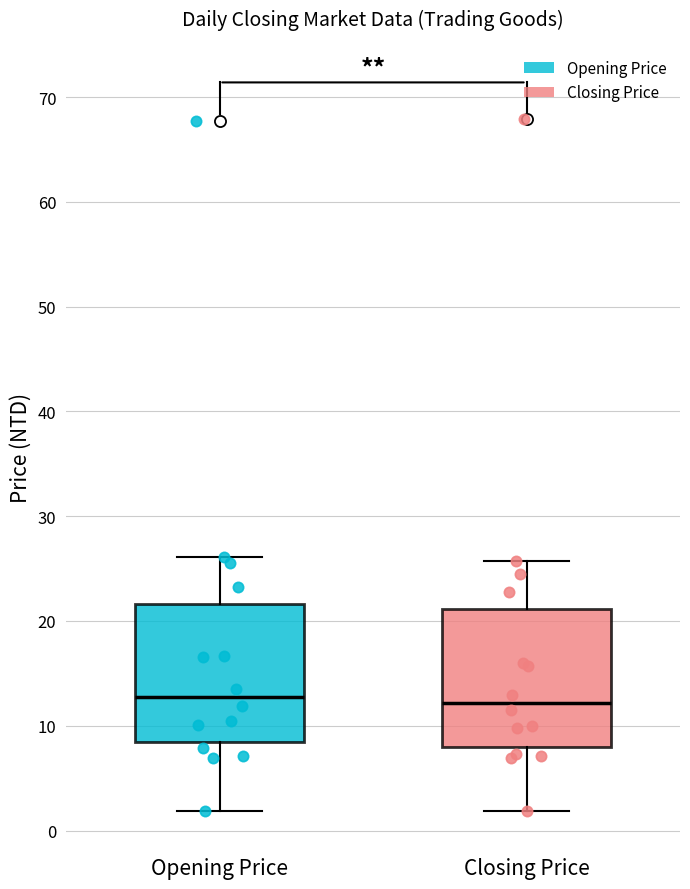

Reading left to right, transcribe this box plot: for each box, give where its median line is, the range the box spans, and where its two whiskers end, as read against the y-axis. The values are not printed on the chart, so give them approximately, as read against the axis.

Opening Price: median 13, box 8 to 22, whiskers 2 to 26
Closing Price: median 12, box 8 to 21, whiskers 2 to 26